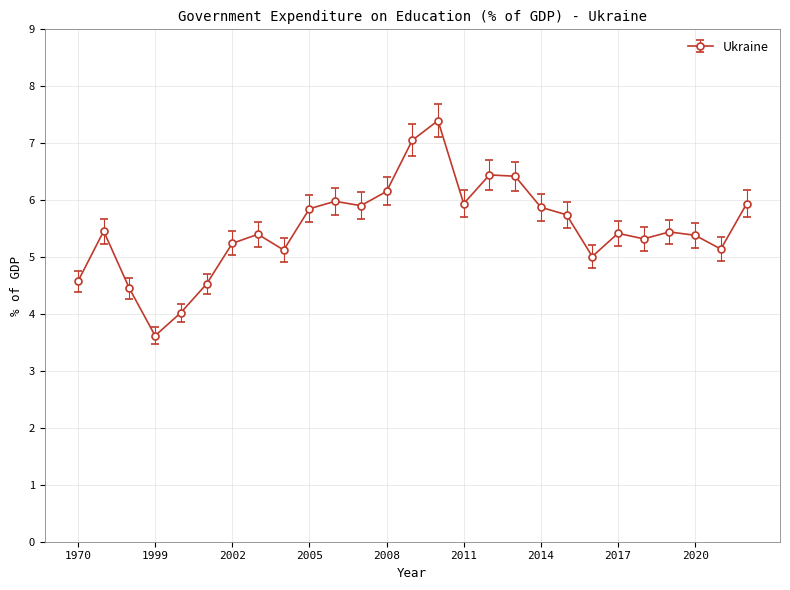

Is this an area chart (filled region under the line)?

No